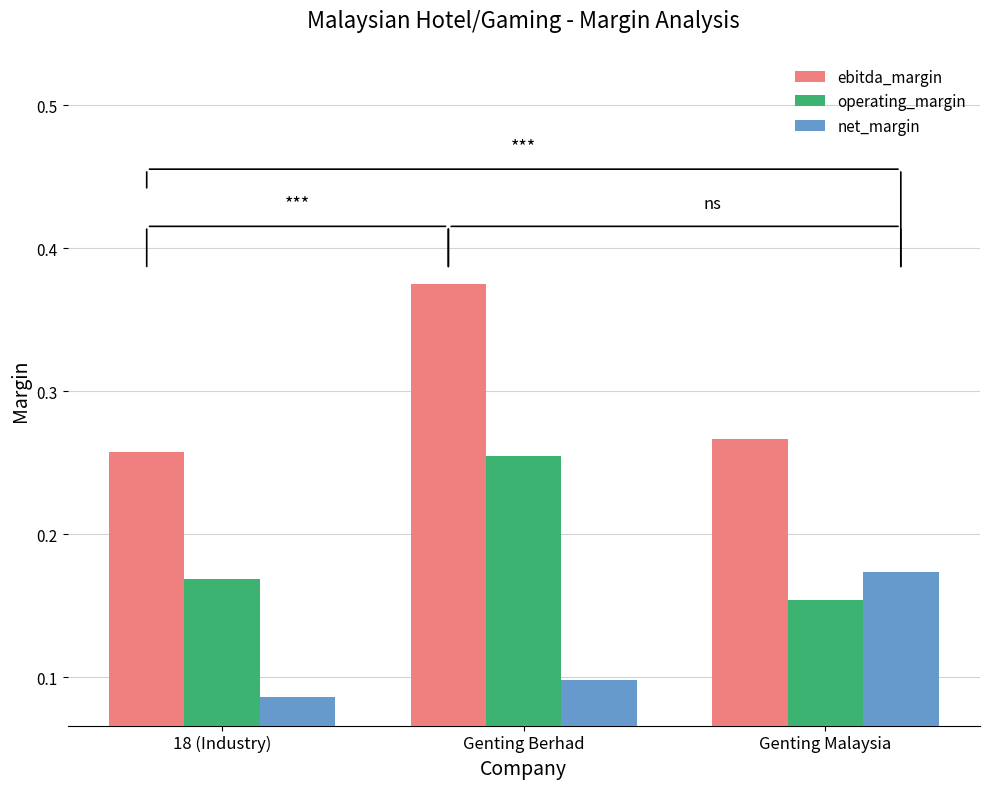

What is the label of the 2nd bar from the left?

Genting Berhad